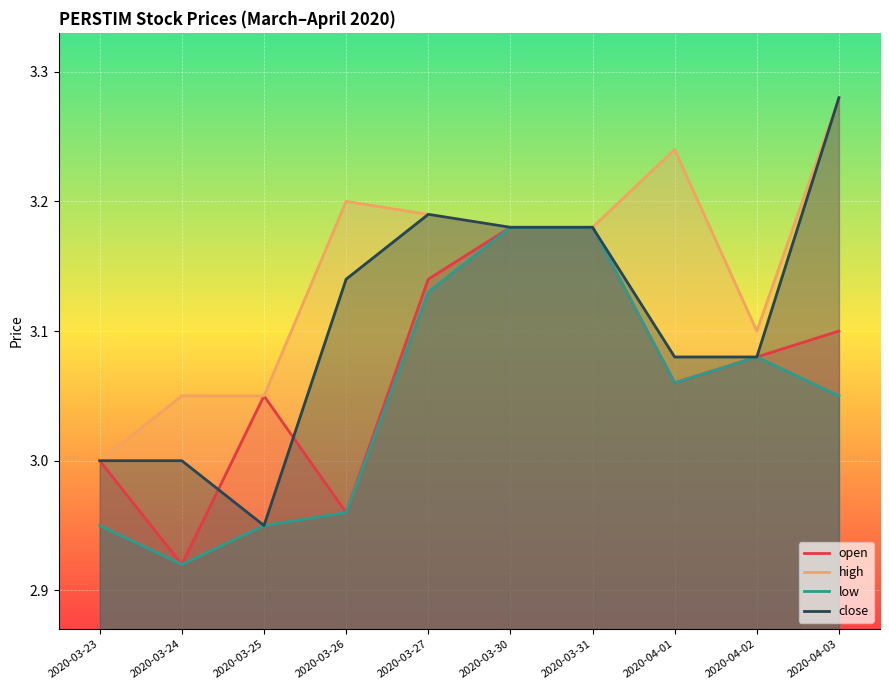

Is the value of low at 2020-03-26 greater than the value of close at 2020-03-27?

No